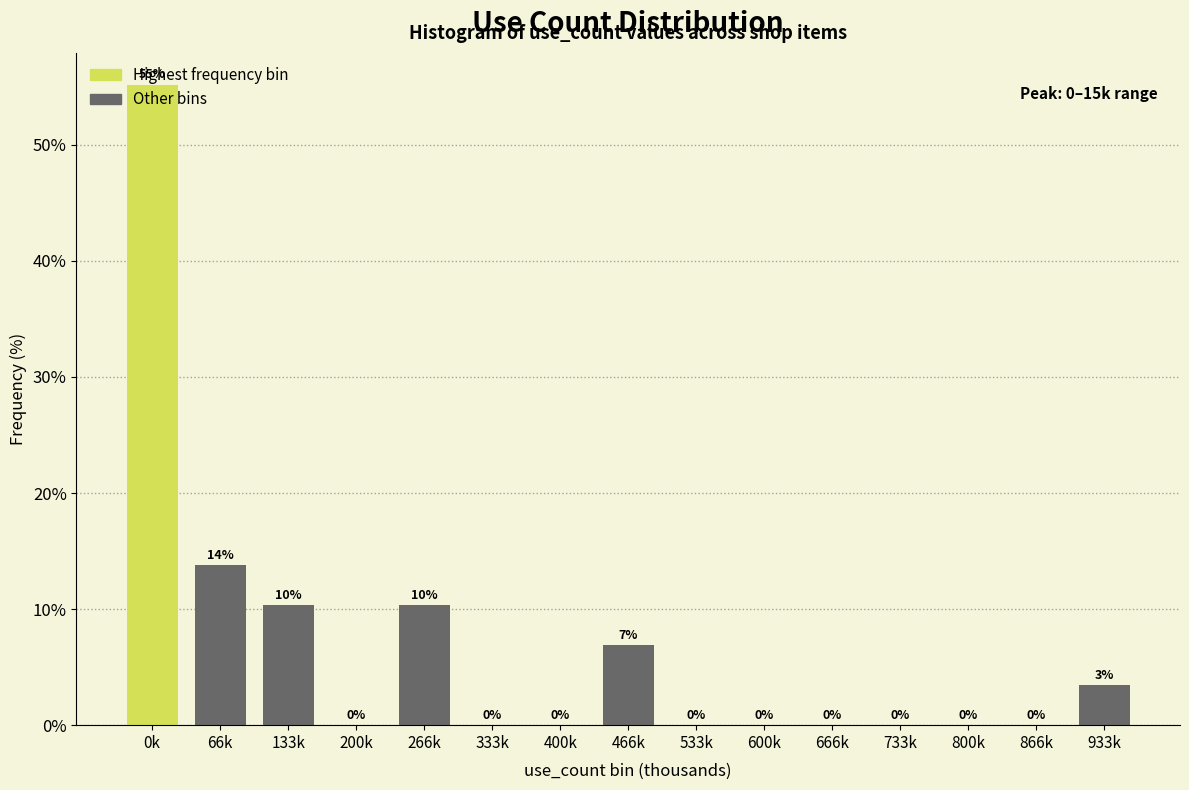

Which has a higher value, 933k or 66k?

66k